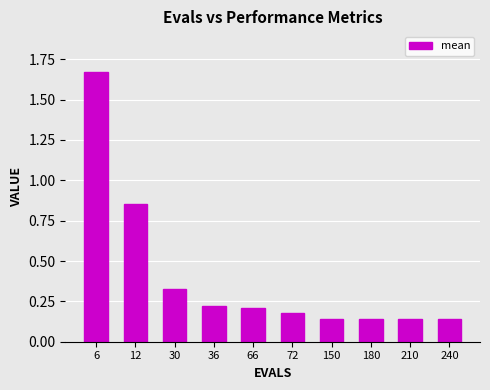

Which category has the highest value across all series?

6